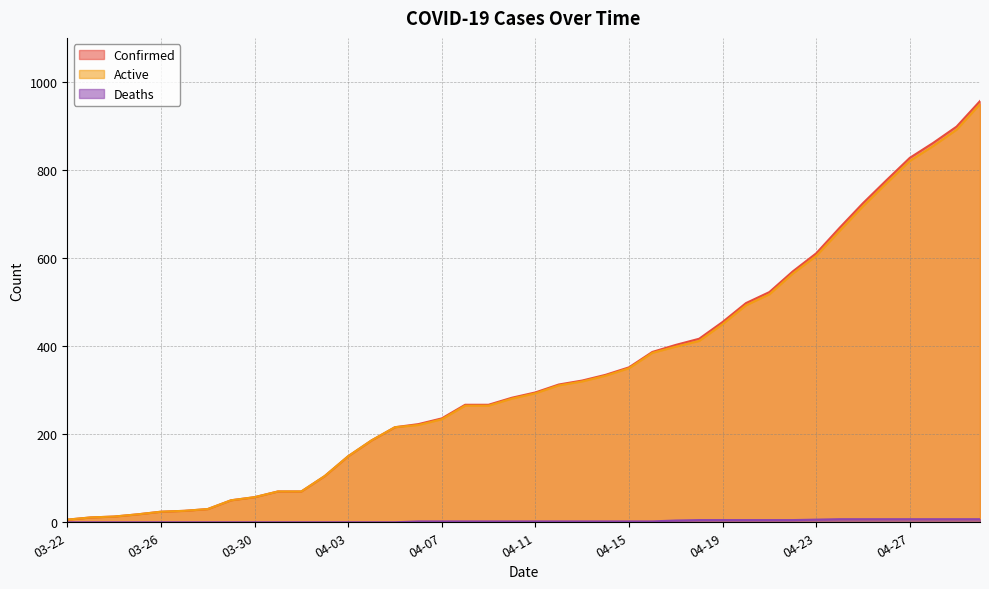

Does the chart display data point markers on the line(s)?

No